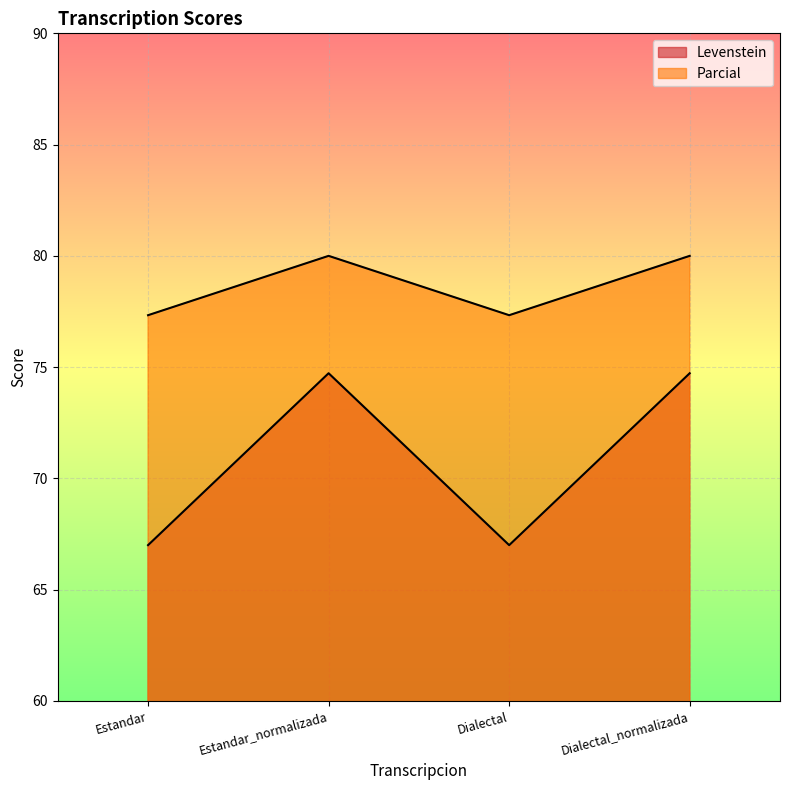

What is the label of the 3rd point from the right?

Estandar_normalizada